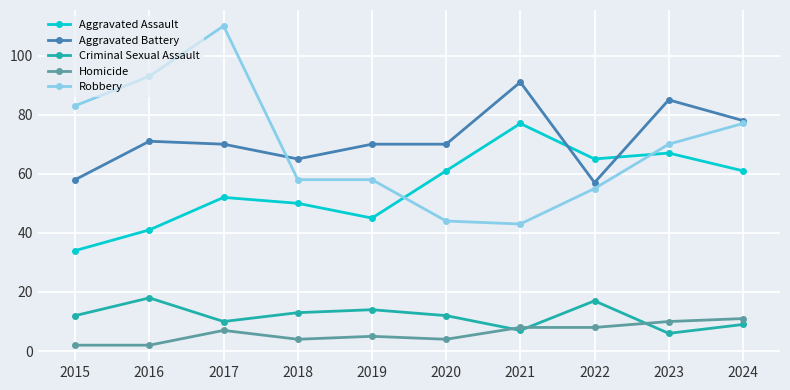

Which series has the widest spread of values?

Robbery